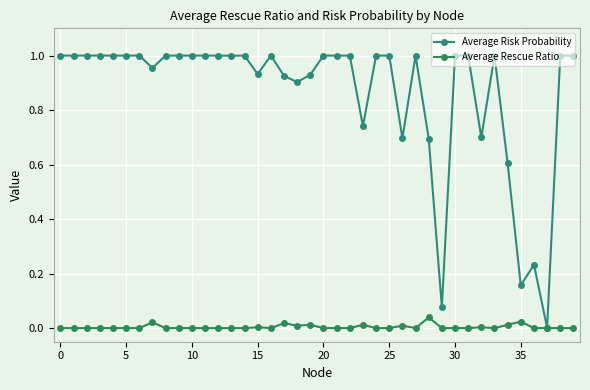

How many lines are shown in the chart?

2